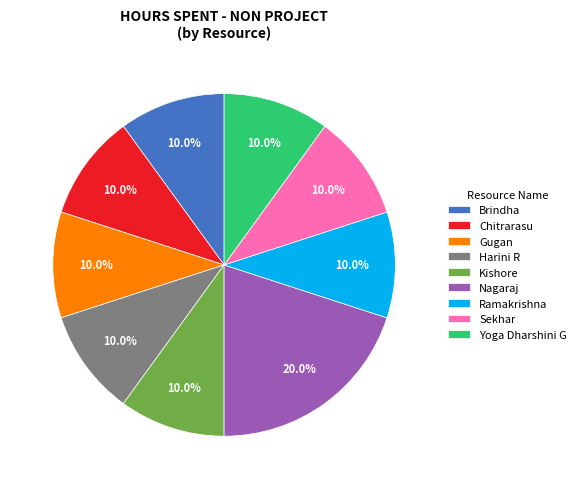

Is there a majority slice in this chart?

No